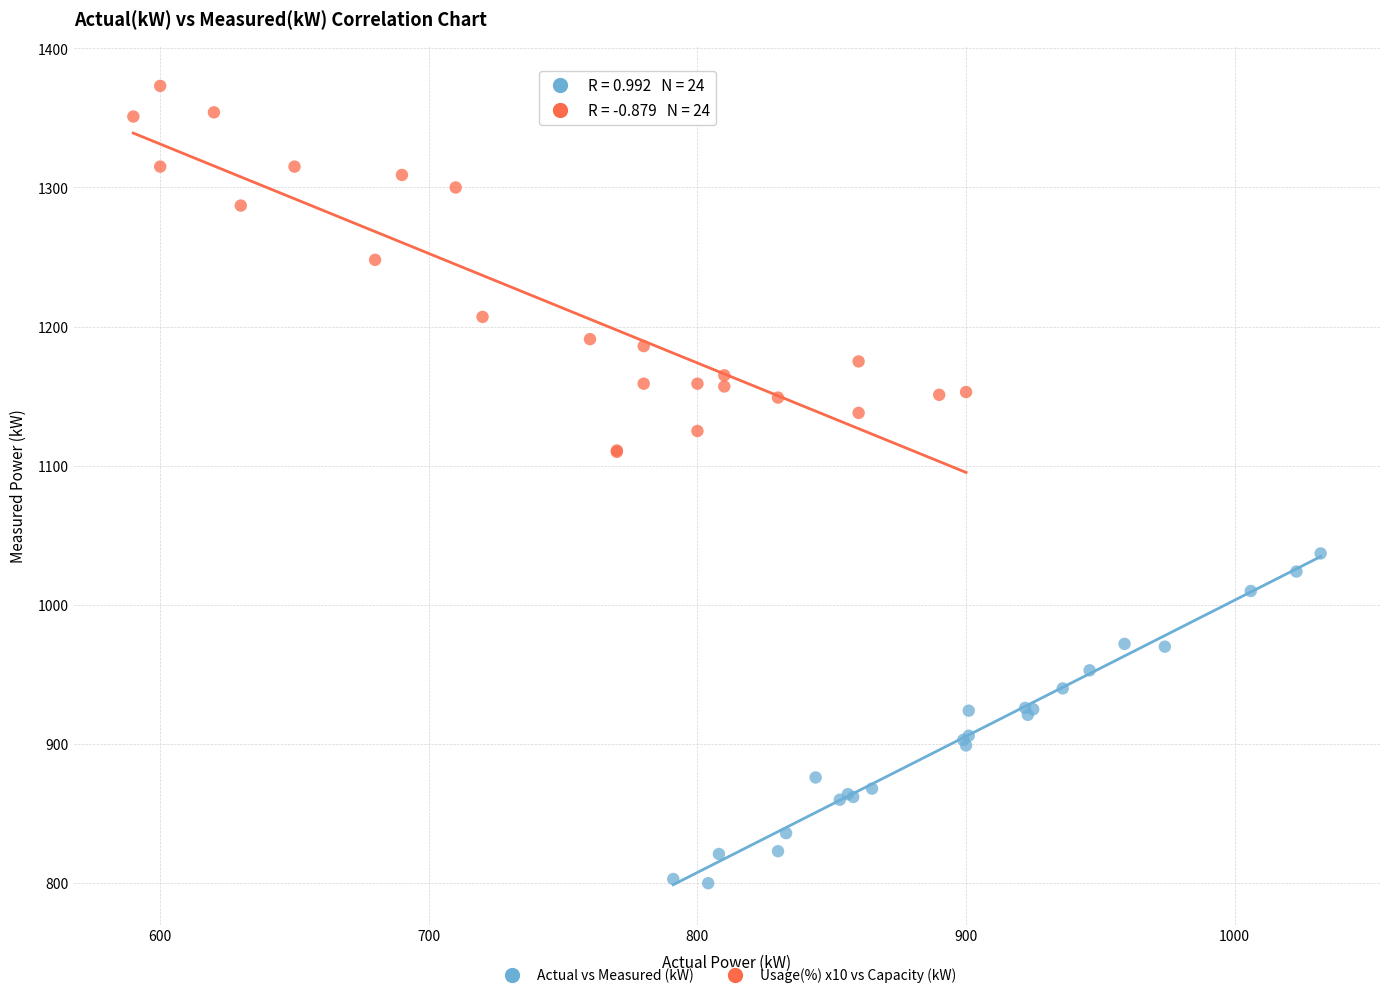

Which series contains the lowest Y value?

Actual vs Measured (kW)